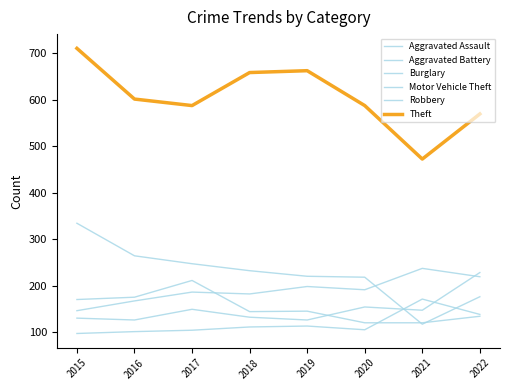

What is the difference between the highest and lowest values at 2016?

500